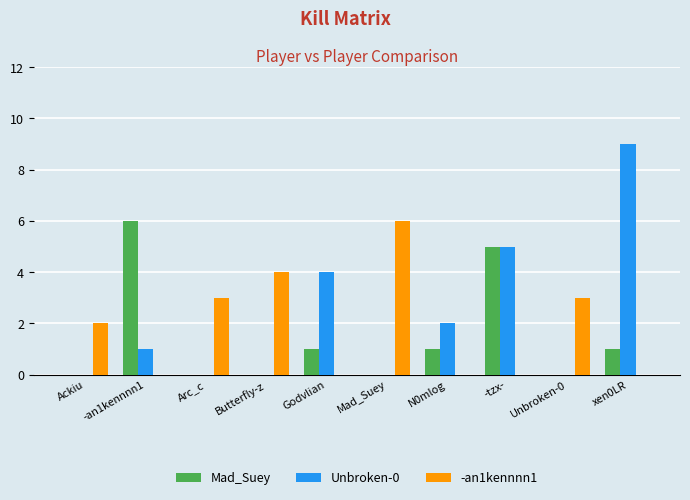

Which series changed the most between Unbroken-0 and xen0LR?

Unbroken-0